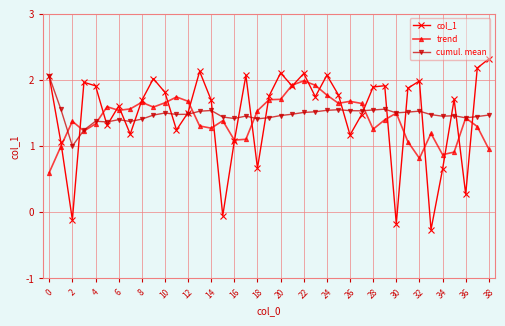

Which series has the widest spread of values?

col_1